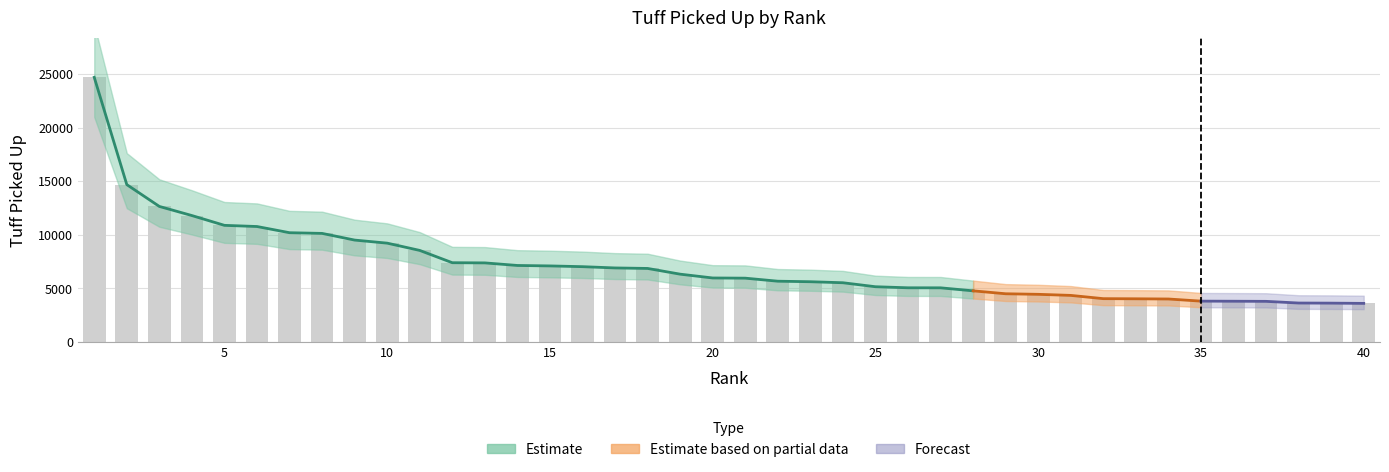

At which label does the data first exceed 5974?

1